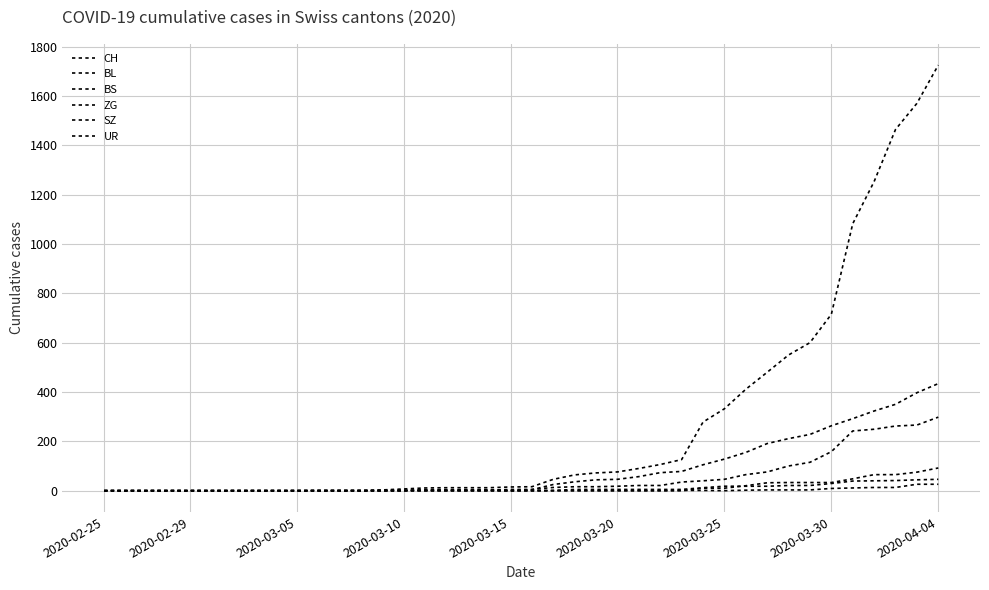

Does the chart display data point markers on the line(s)?

No